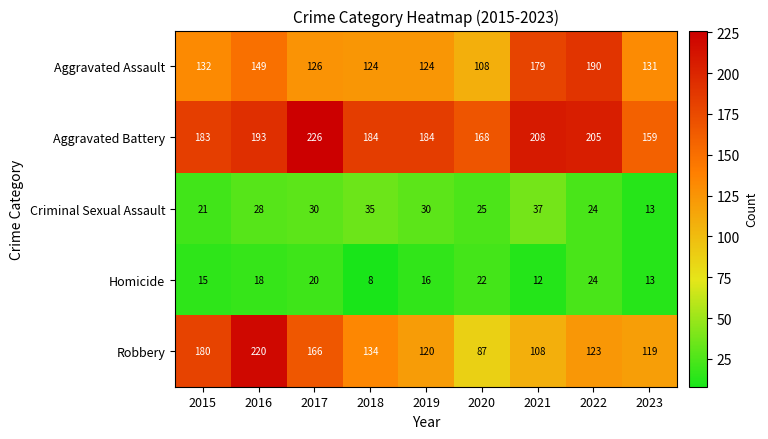

Which series has the widest spread of values?

Robbery